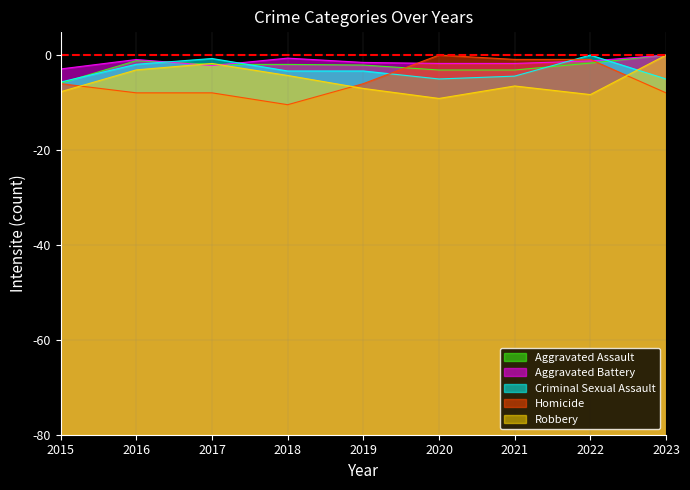

What value does the Robbery series have at 2017?

-1.8